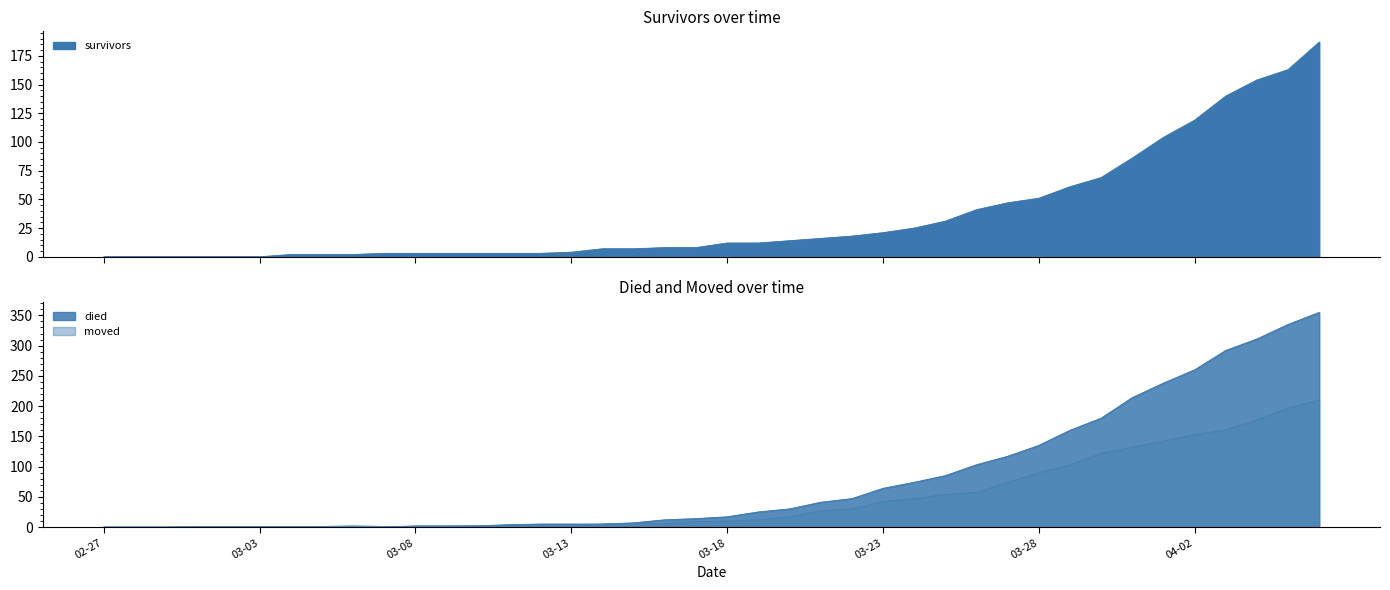

How many categories are shown in the chart?

40